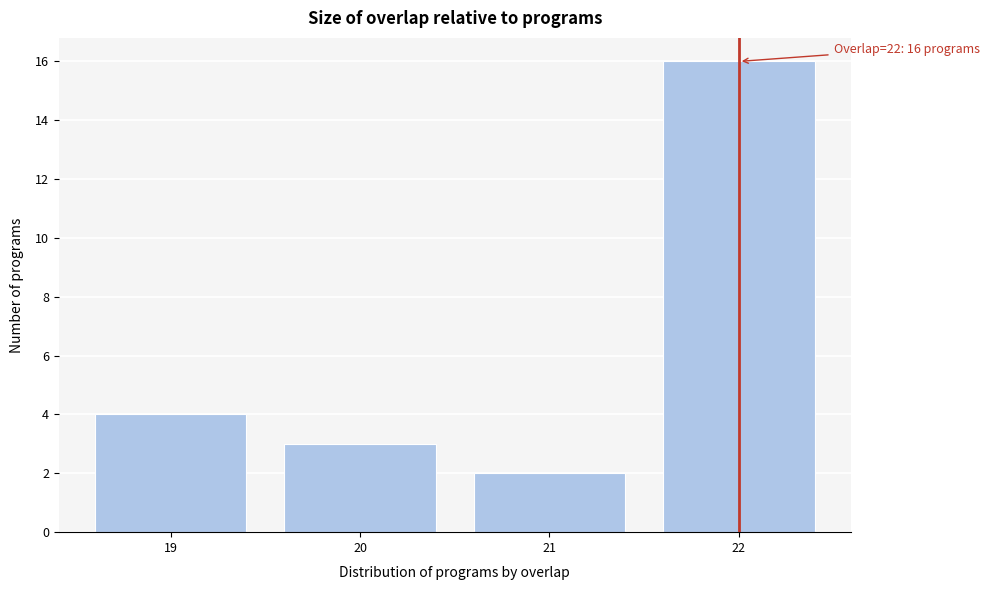

Over which range of the x-axis is the bar tallest?

21.5 to 22.5